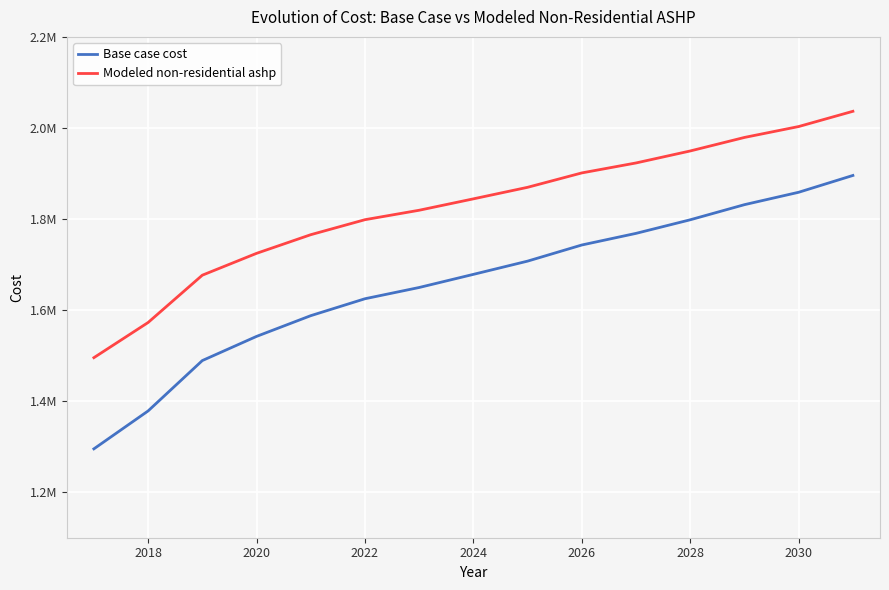

True or false: Modeled non-residential ashp has more than 2 interior local peaks.

False